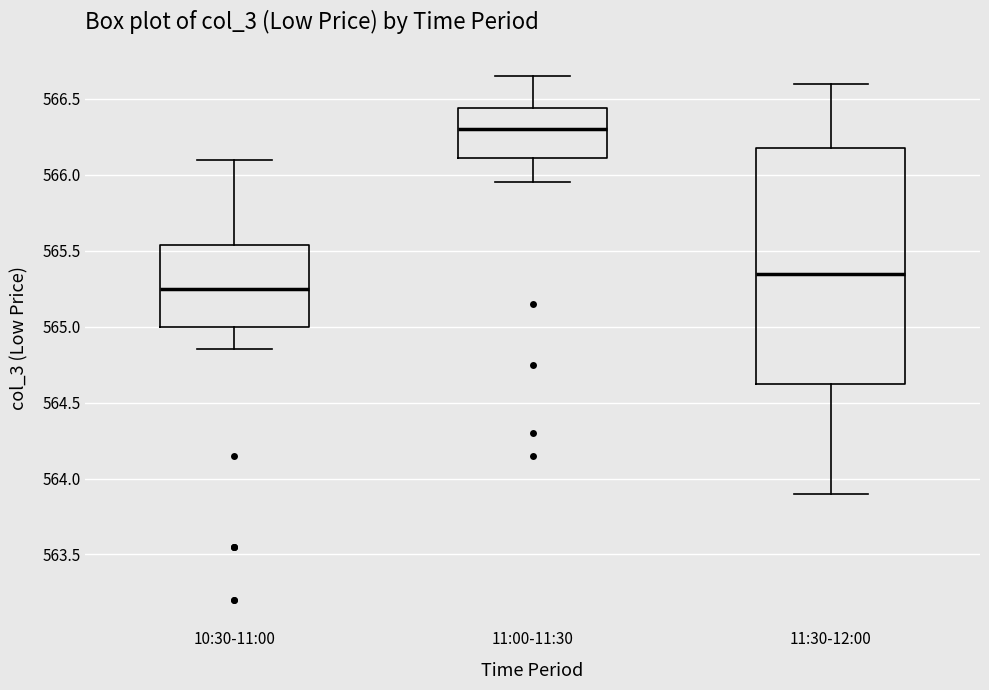

Which box is the tallest, from its lower edge to its upper edge?

11:30-12:00